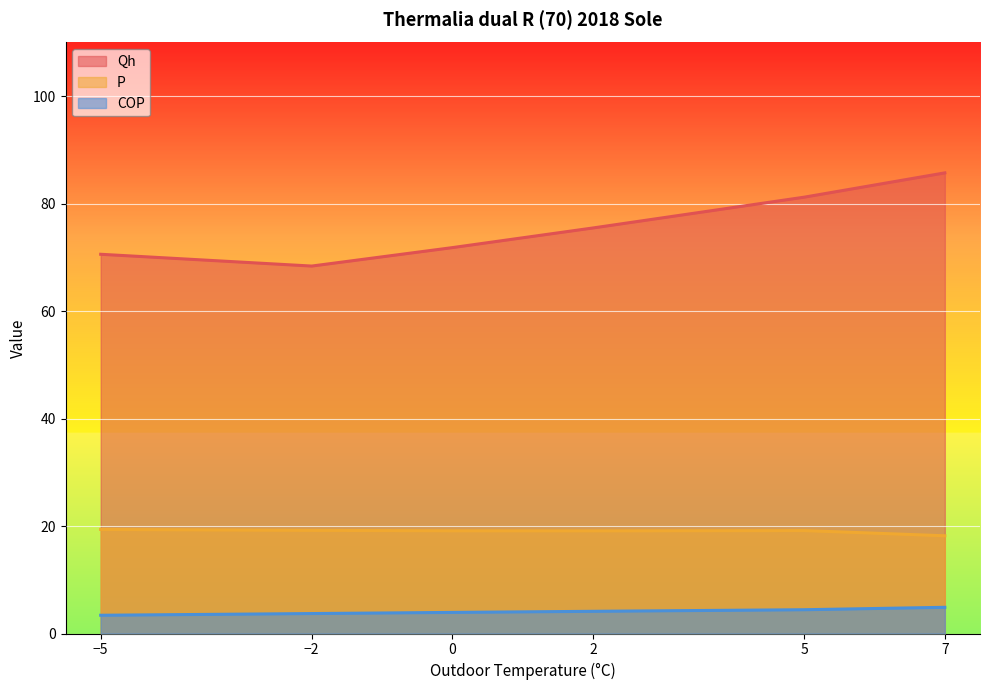

True or false: COP and P cross at least once.

False